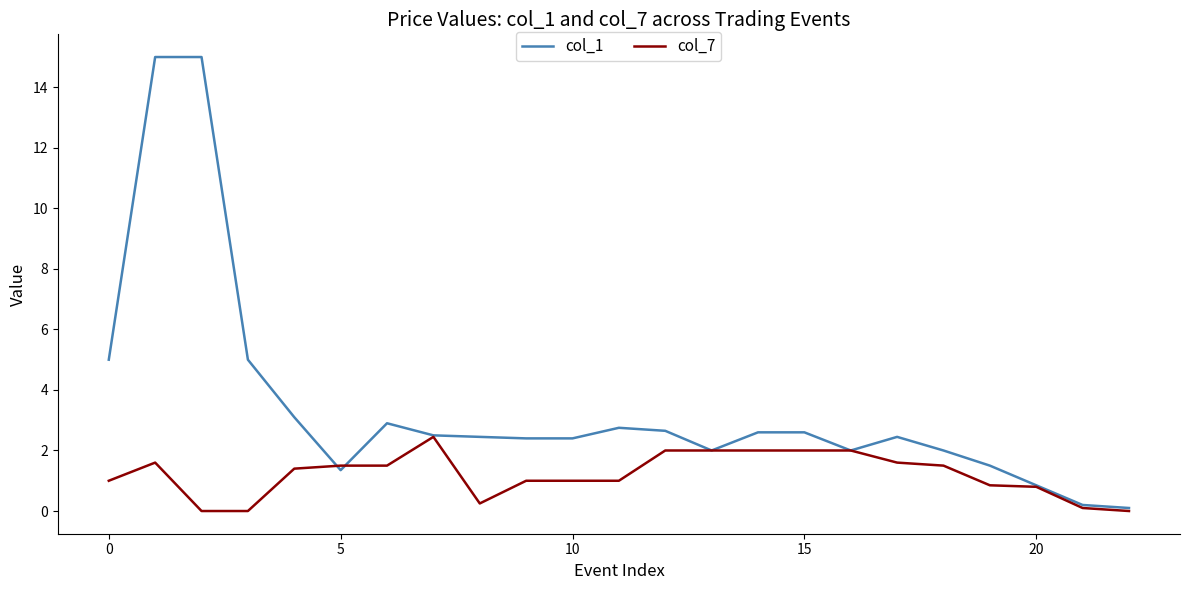

Rank the series by their average value, from highest to lowest.

col_1, col_7